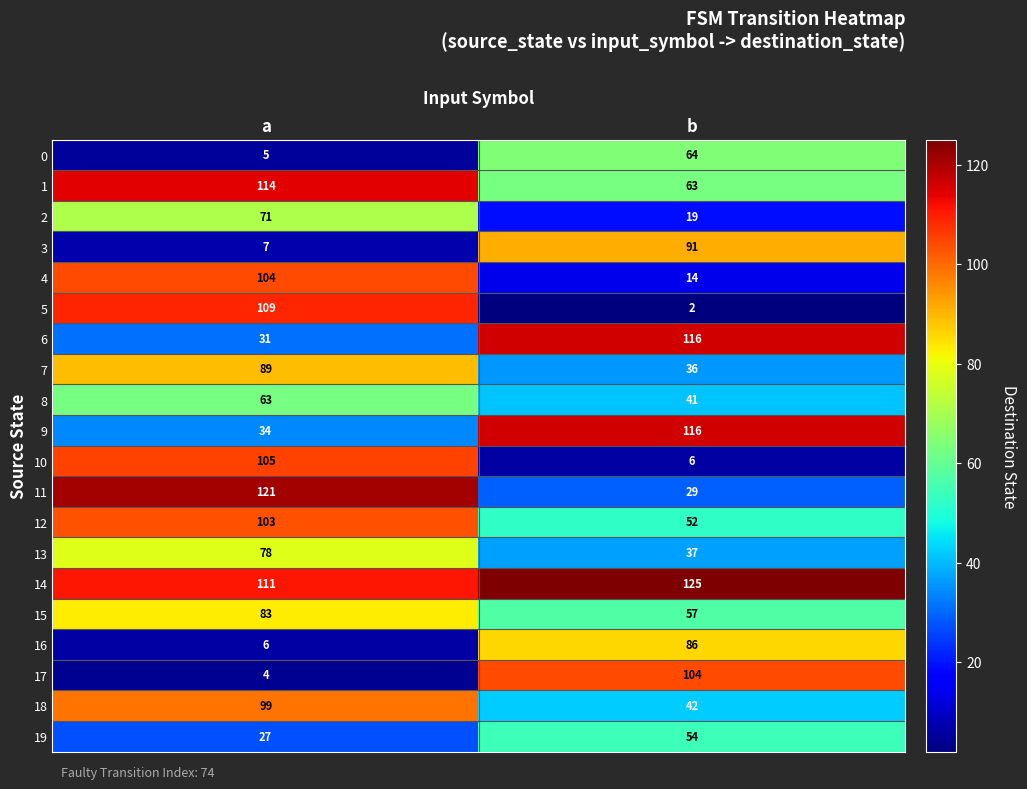

Where is 7 nearest to the value 62?

b